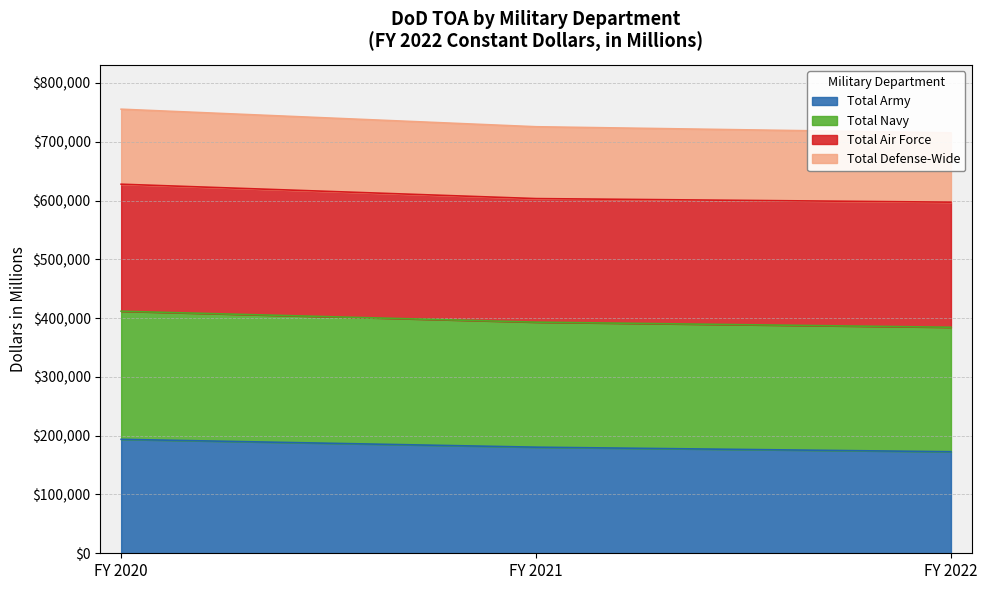

At which label is Total Navy closest to 612489?

FY 2021